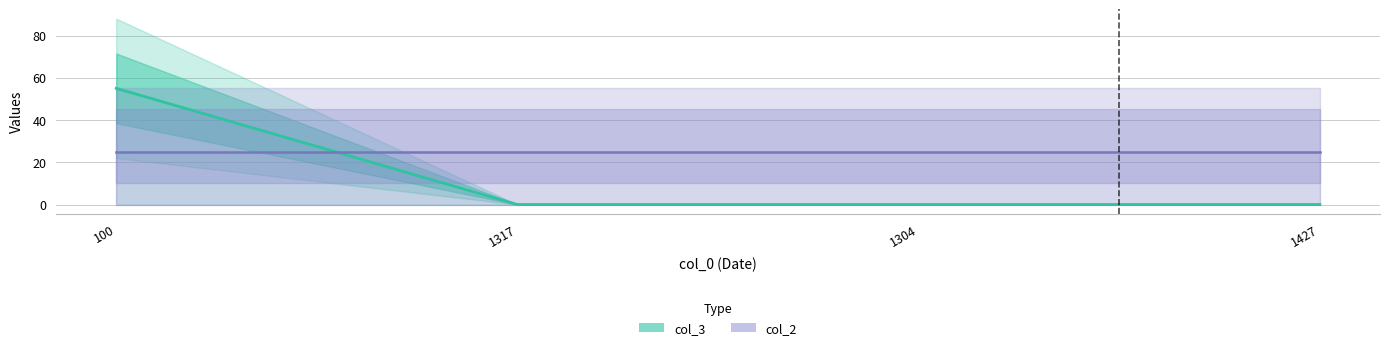

Count the col_3 (Estimate) values in the range 0 to 55.

4